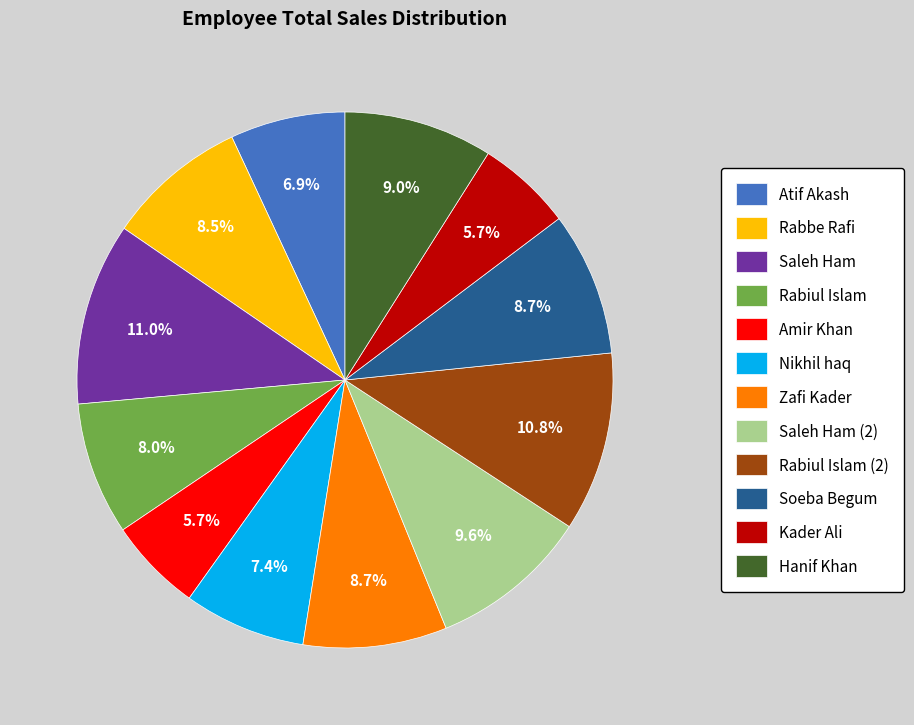

Does Rabbe Rafi represent more than half of the total?

No